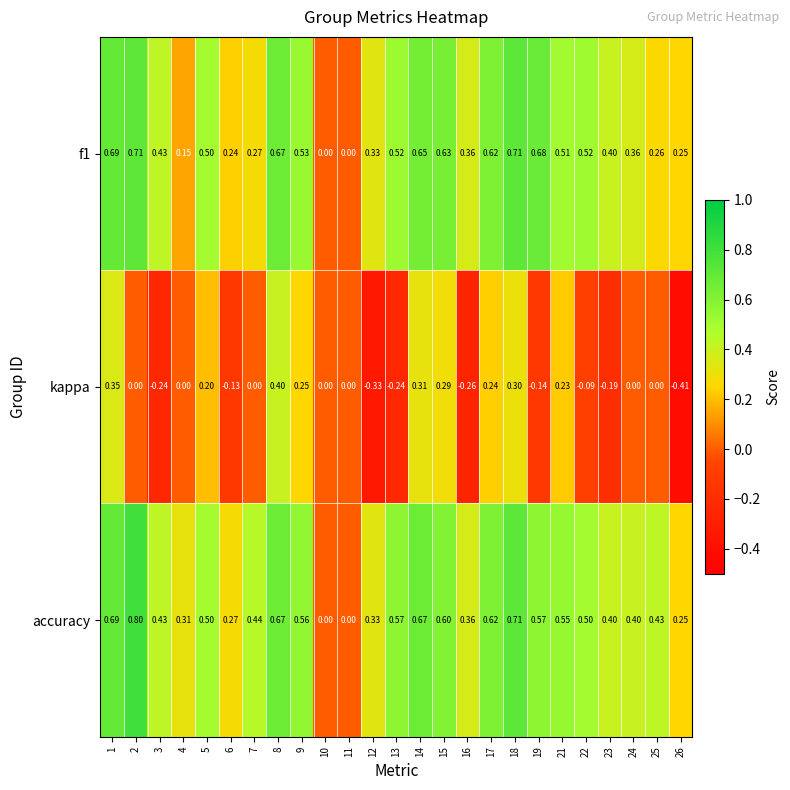

Between 10 and 14, which series saw the biggest shift?

accuracy